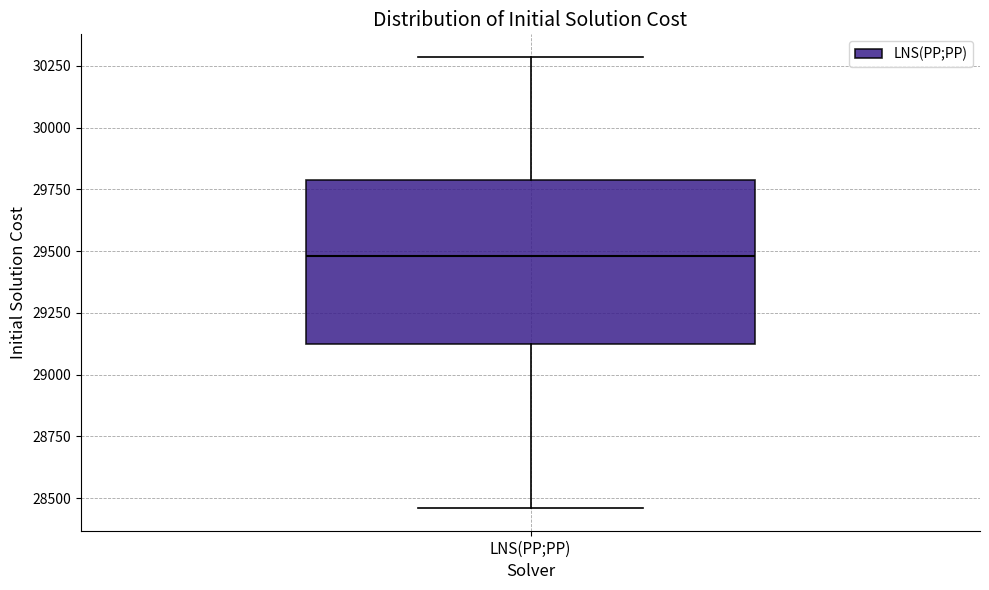

Where does the upper whisker of the box for LNS(PP;PP) end on the y-axis? The values are not printed on the chart, so give them approximately, as read against the axis.

30300